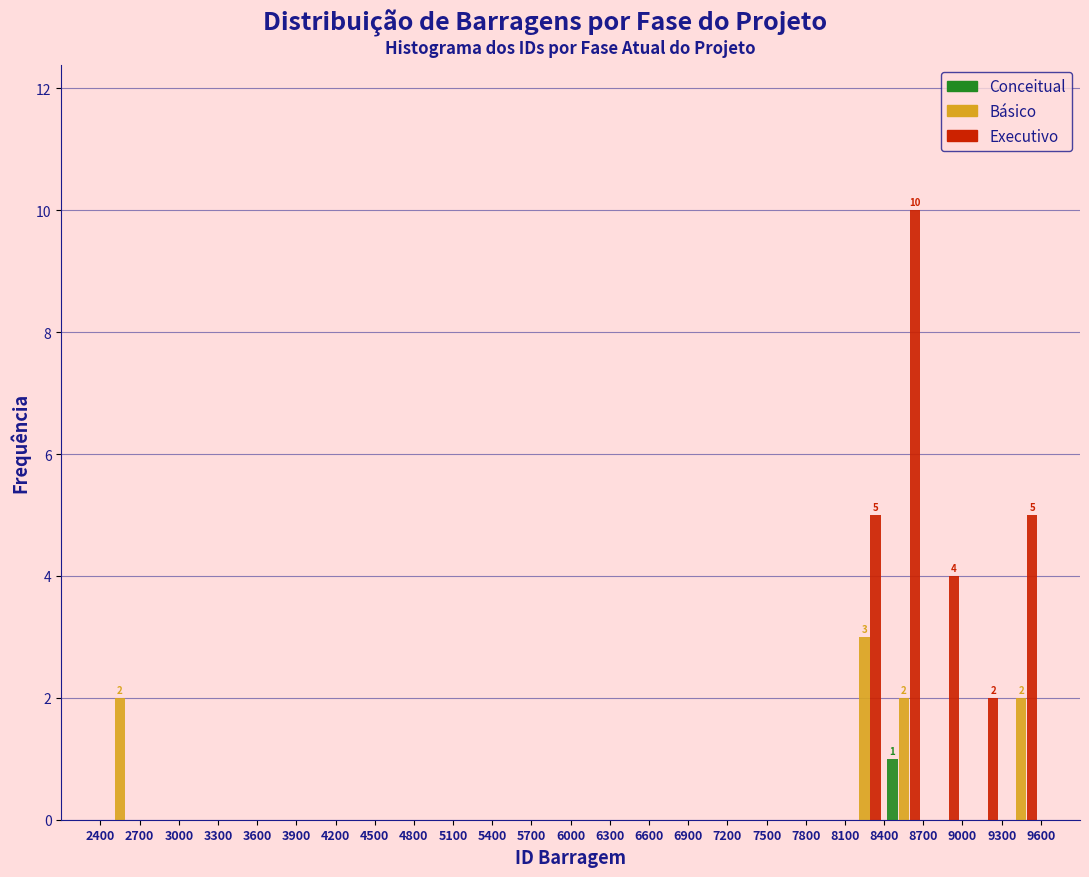

In the Básico series, which range on the x-axis has the tallest bar?

8100 to 8400